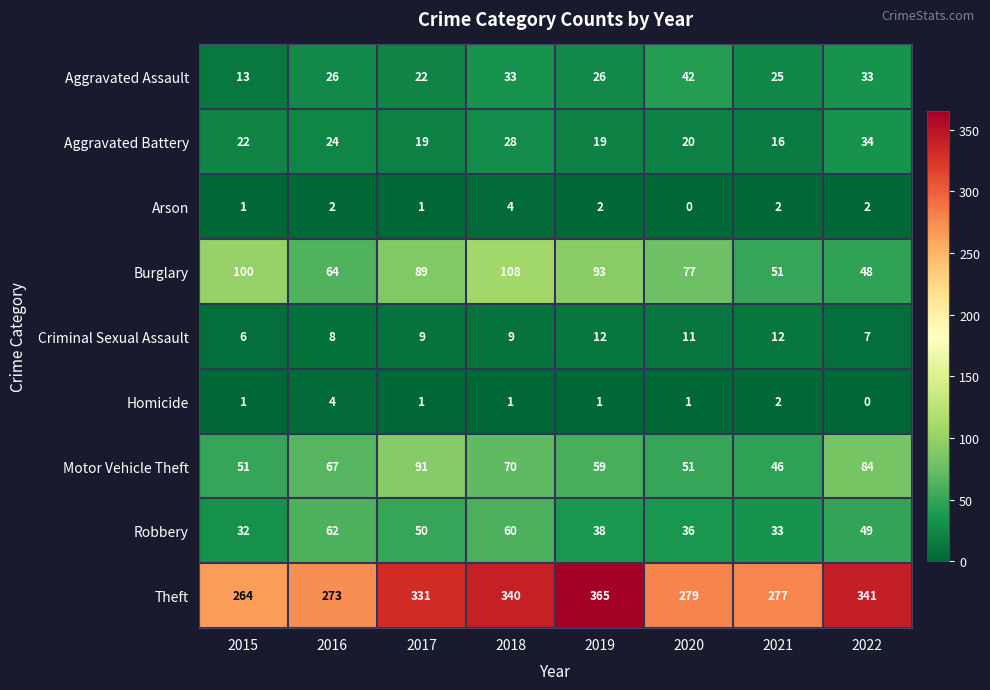

What is the sum of all Criminal Sexual Assault values?

74